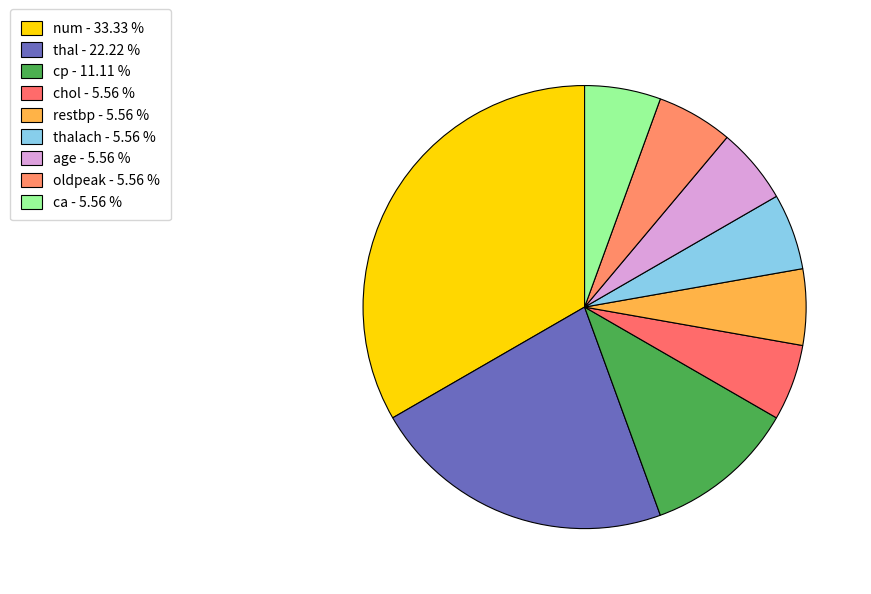

Rank the categories by value from highest to lowest.

num, thal, cp, ca, restbp, chol, thalach, age, oldpeak